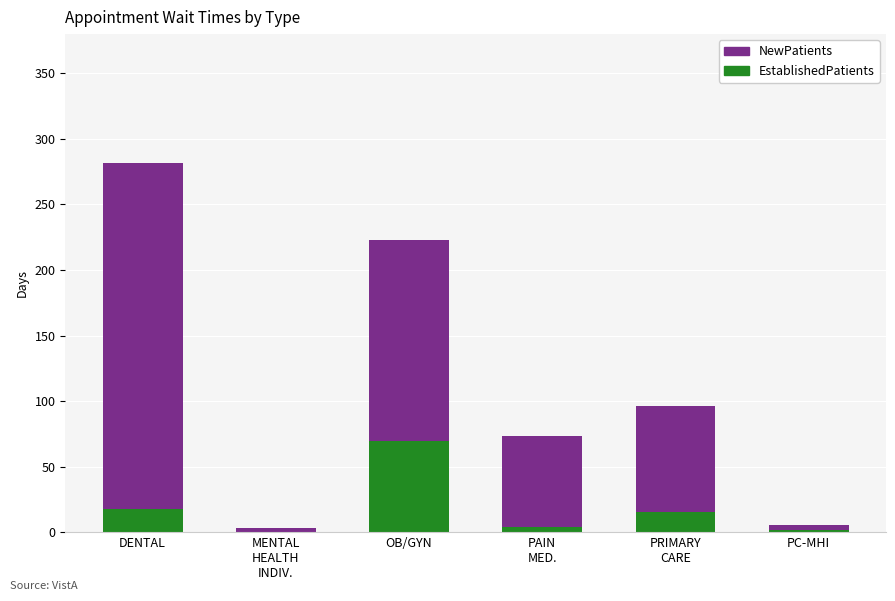

True or false: EstablishedPatients has a value of 34.9 at OB/GYN.

False